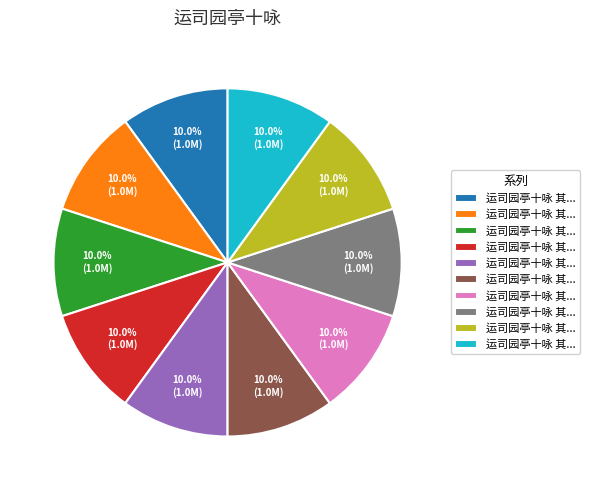

Is there a majority slice in this chart?

No